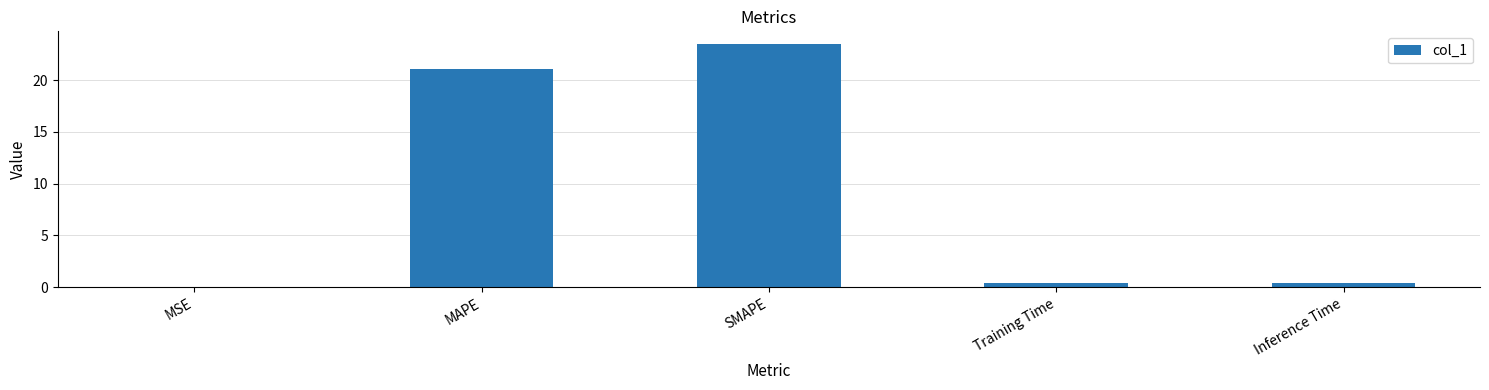

True or false: the data shows 0.0 at MSE.

True